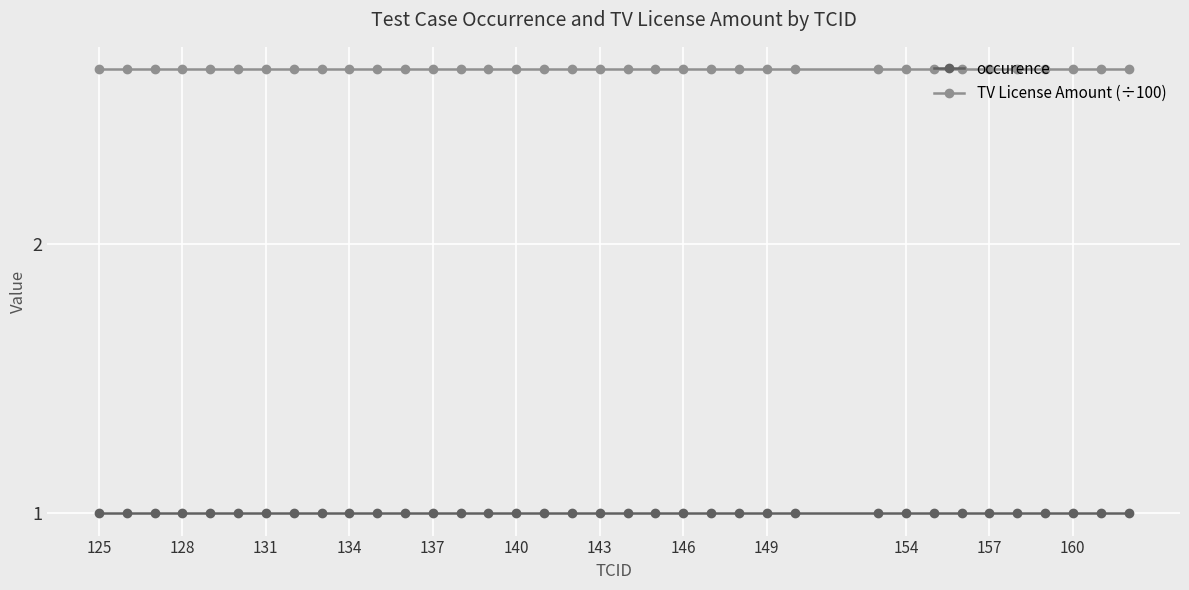

Rank the series by their average value, from lowest to highest.

occurence, TV License Amount (÷100)